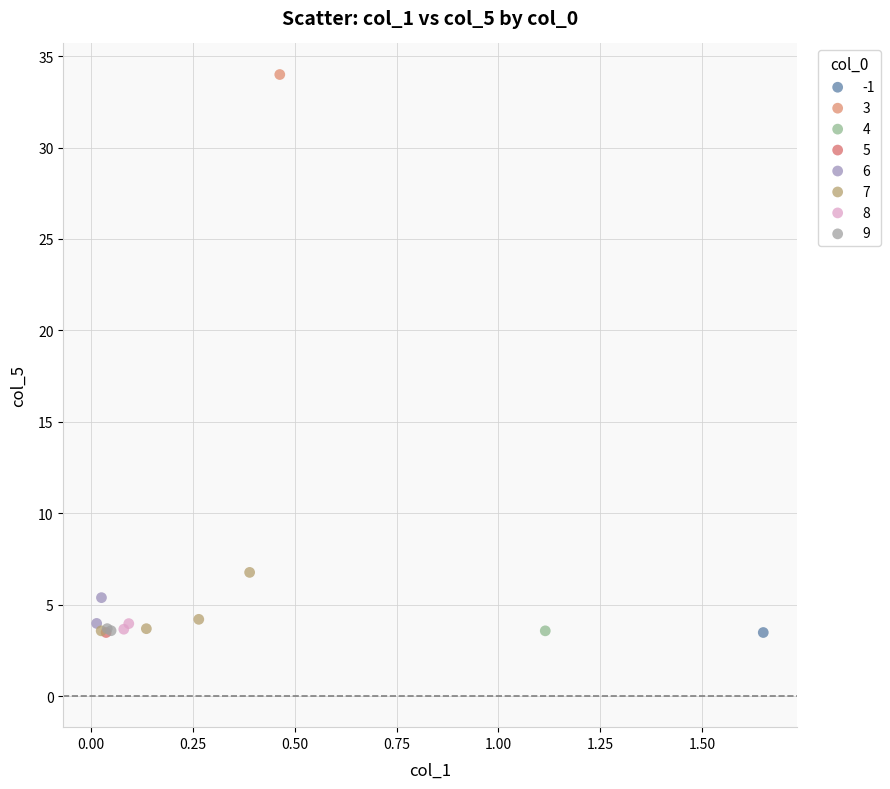

Which series reaches the maximum Y coordinate?

3